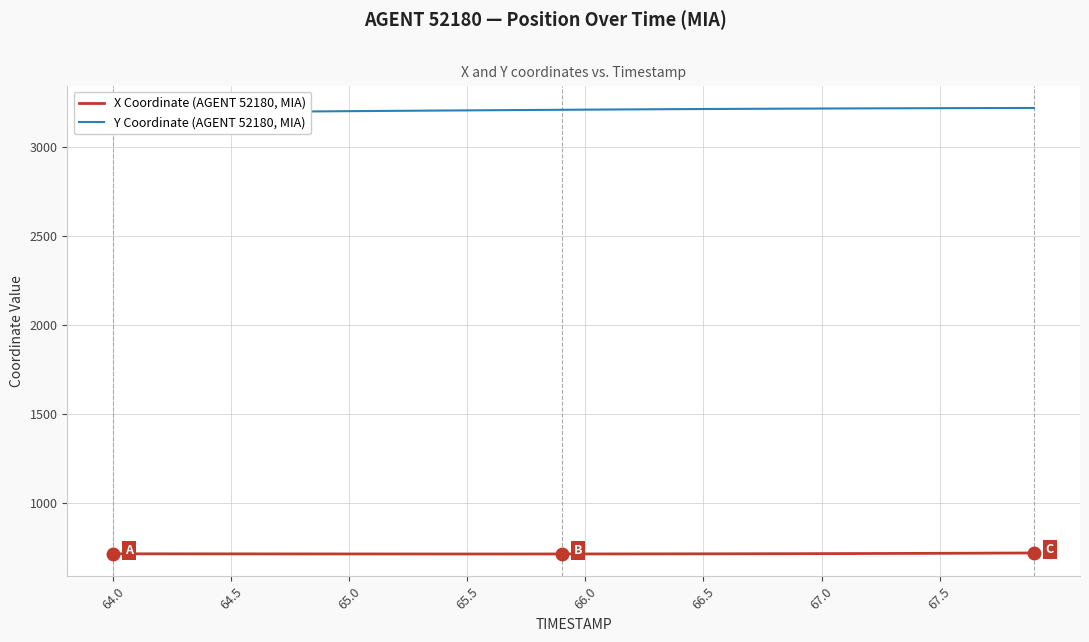

Is this an area chart (filled region under the line)?

No